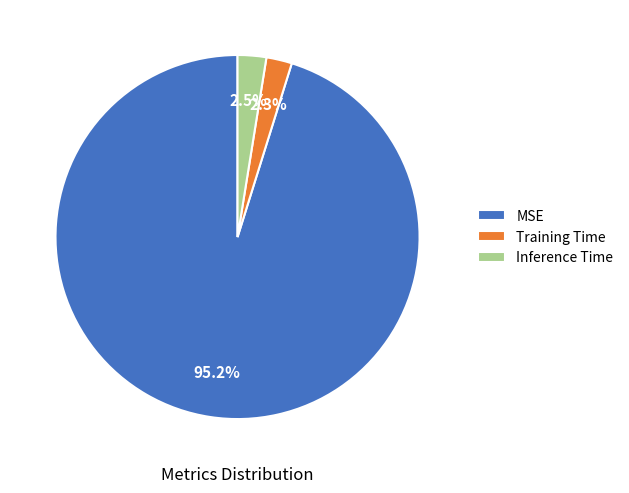

What portion of the pie excludes Inference Time?

97.5%